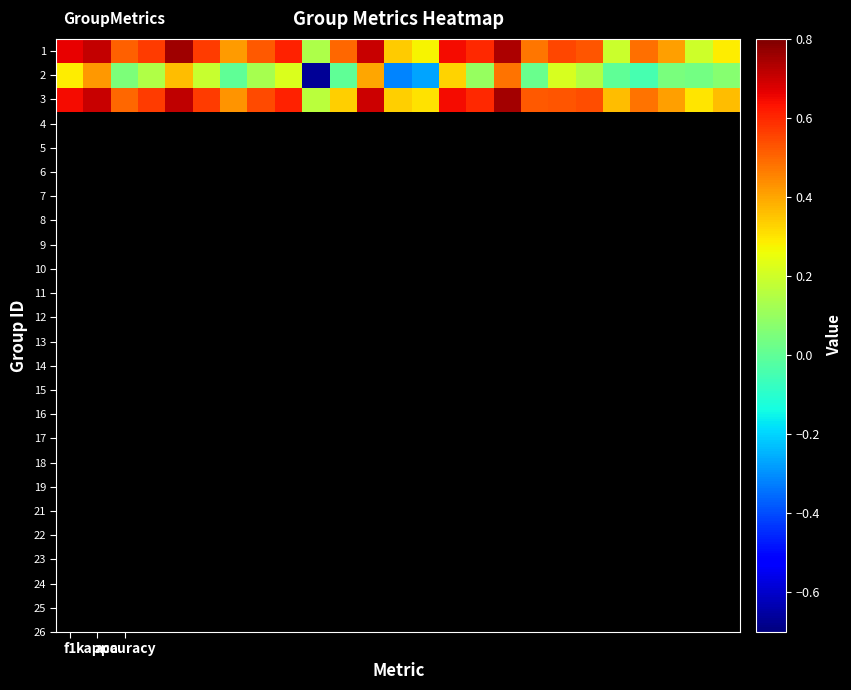

Rank the series by their maximum value, from highest to lowest.

1, 3, 2